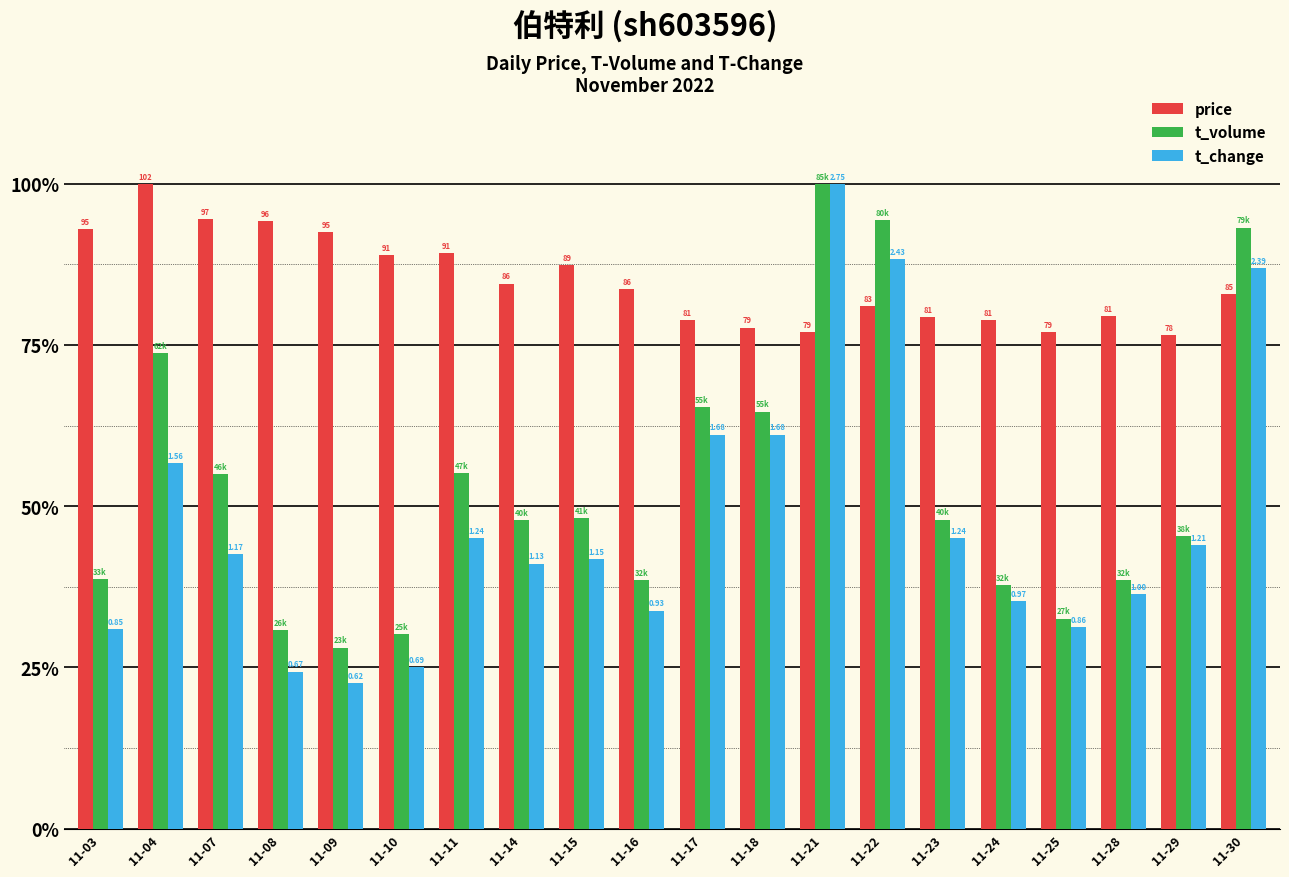

Is the value of t_volume at 11-18 greater than the value of t_change at 11-29?

Yes